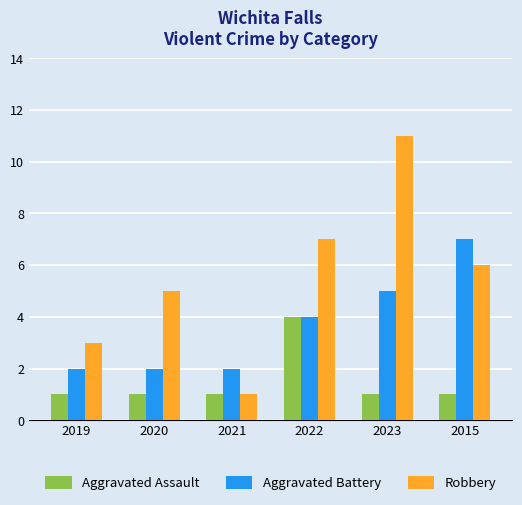

Where is Robbery nearest to the value 6?

2015